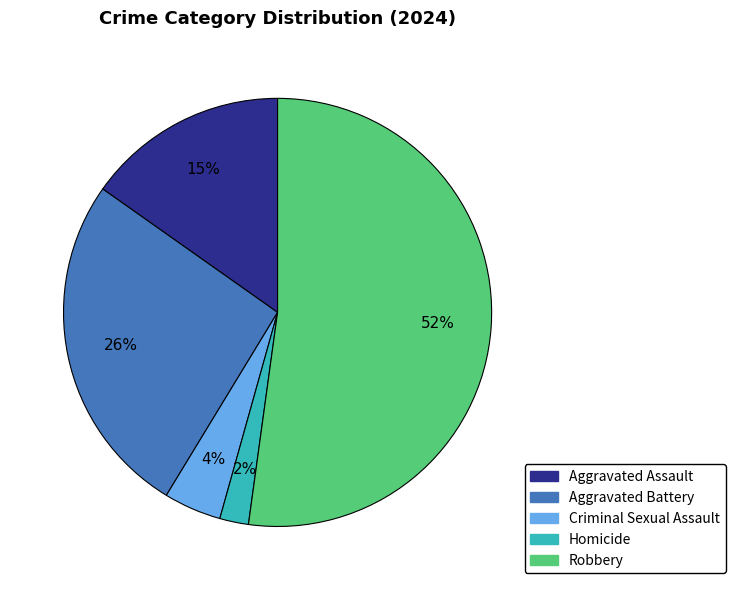

The Aggravated Assault slice represents 9% of the pie. True or false?

False